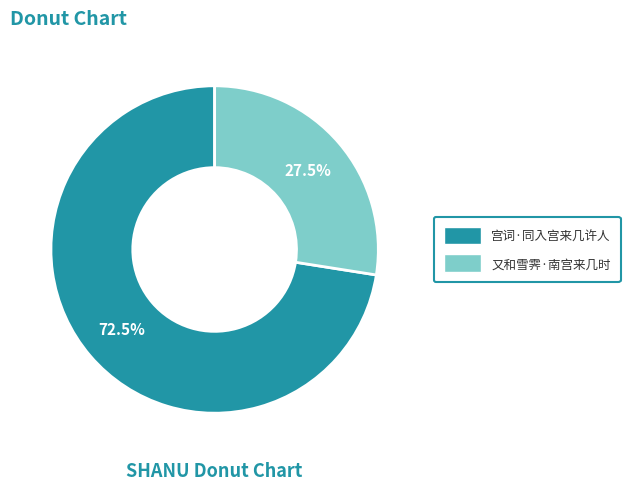

Which slice represents more than half of the pie?

宫词·同入宫来几许人